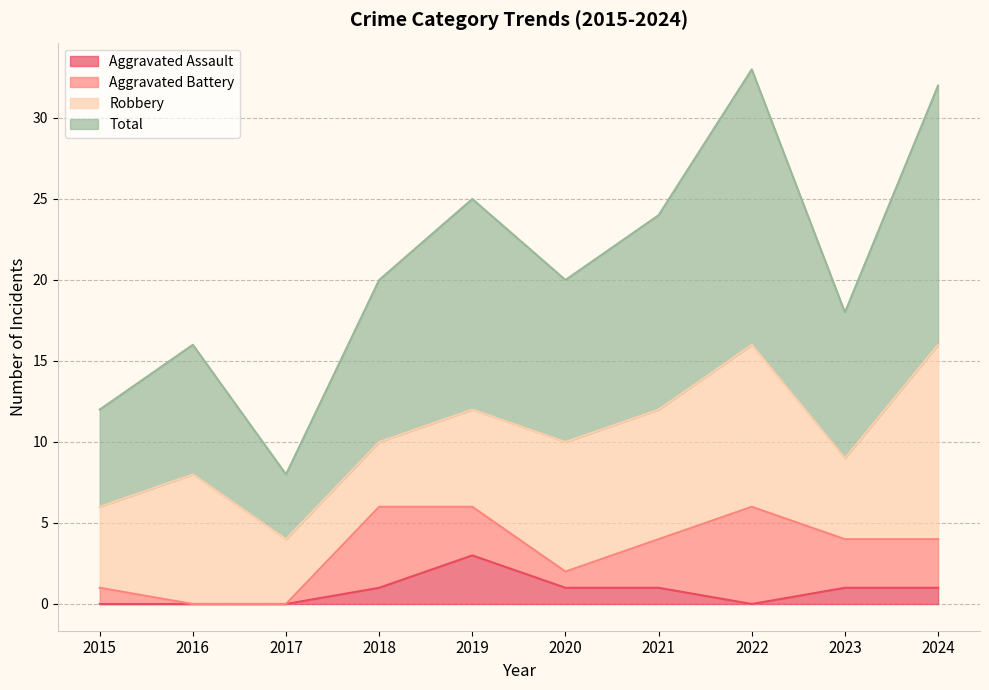

The Aggravated Assault series shows 3 at 2019. True or false?

True